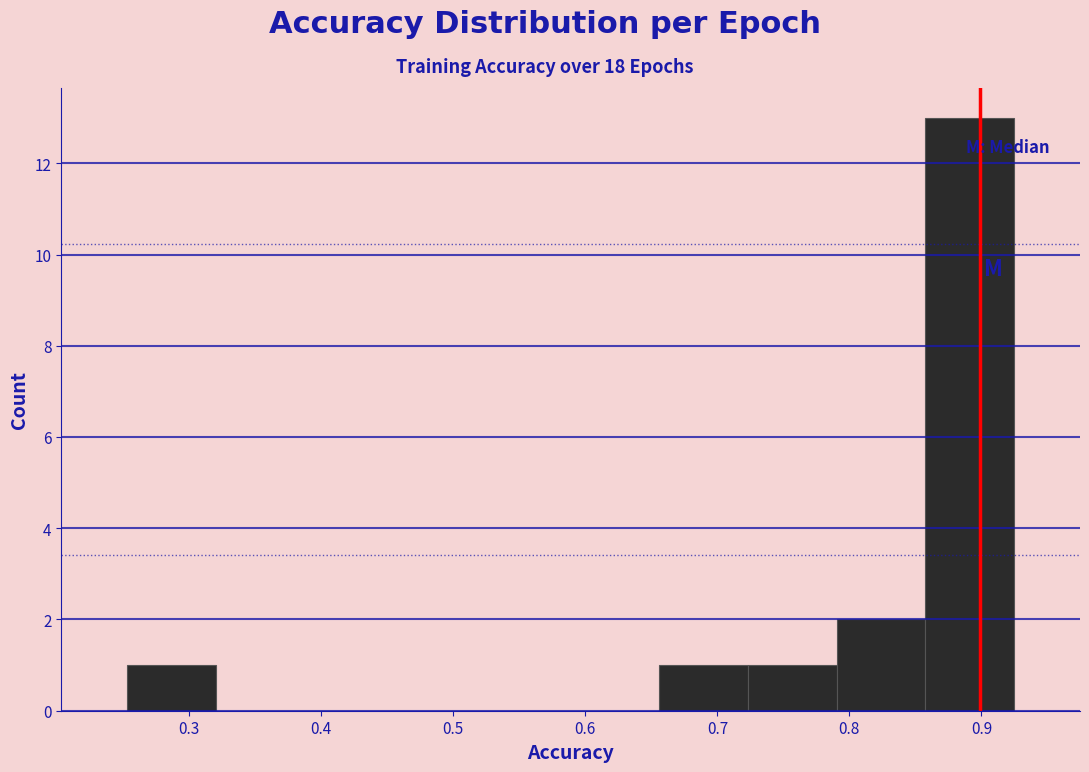

Reading left to right, transcribe this chart: for each bar, give the range it covers on the x-axis and its height. Neither the bar edges nor the heights are printed on the chart, so give them approximately, as read against the axes.

0.25 to 0.32: 1
0.32 to 0.39: 0
0.39 to 0.45: 0
0.45 to 0.52: 0
0.52 to 0.59: 0
0.59 to 0.66: 0
0.66 to 0.72: 1
0.72 to 0.79: 1
0.79 to 0.86: 2
0.86 to 0.92: 13